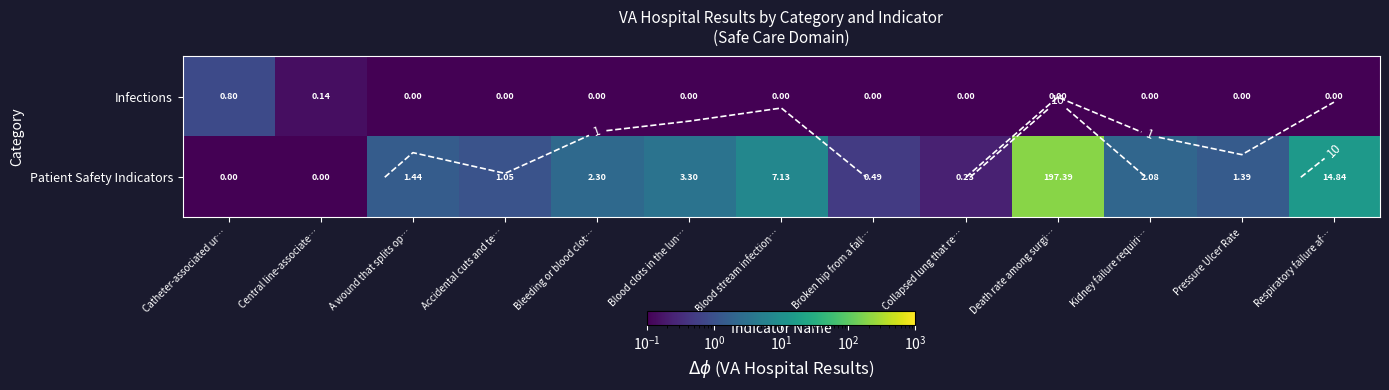

How many series are shown in this chart?

2